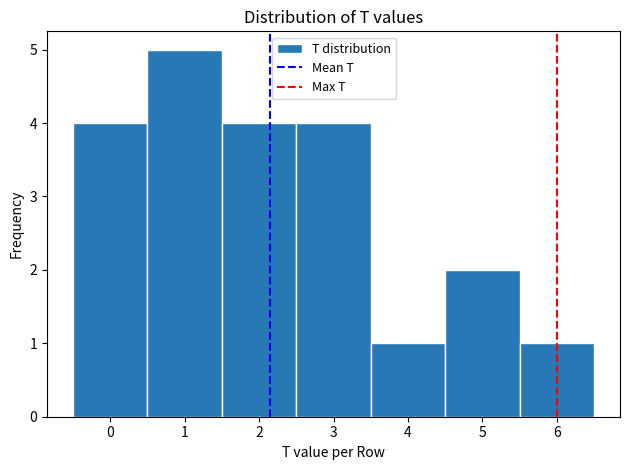

Reading left to right, list every bar in this chart as the range it spans on the x-axis followed by its height. The values are not printed on the chart, so give them approximately, as read against the axis.

-0.5 to 0.5: 4
0.5 to 1.5: 5
1.5 to 2.5: 4
2.5 to 3.5: 4
3.5 to 4.5: 1
4.5 to 5.5: 2
5.5 to 6.5: 1